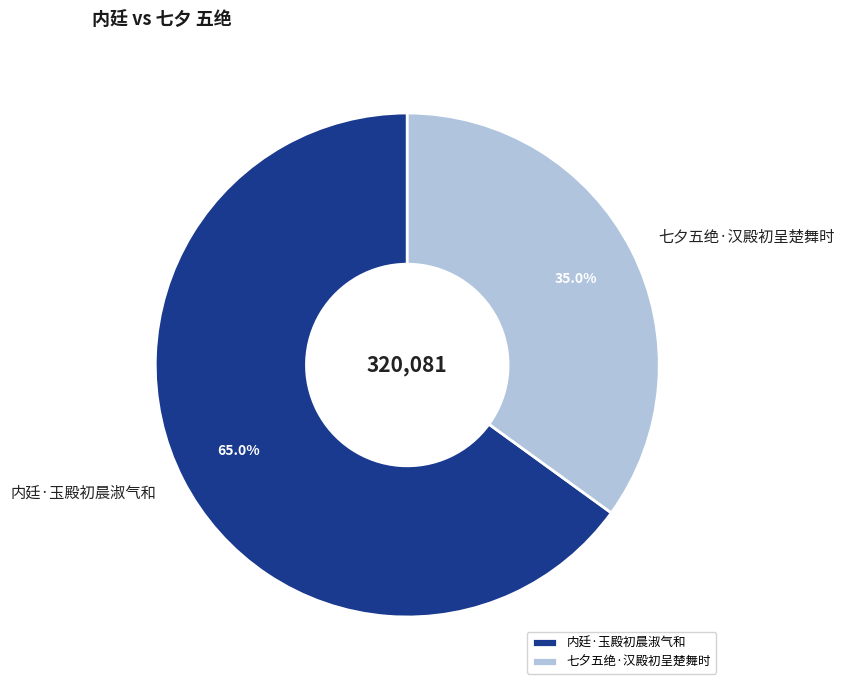

How many segments does this pie chart have?

2